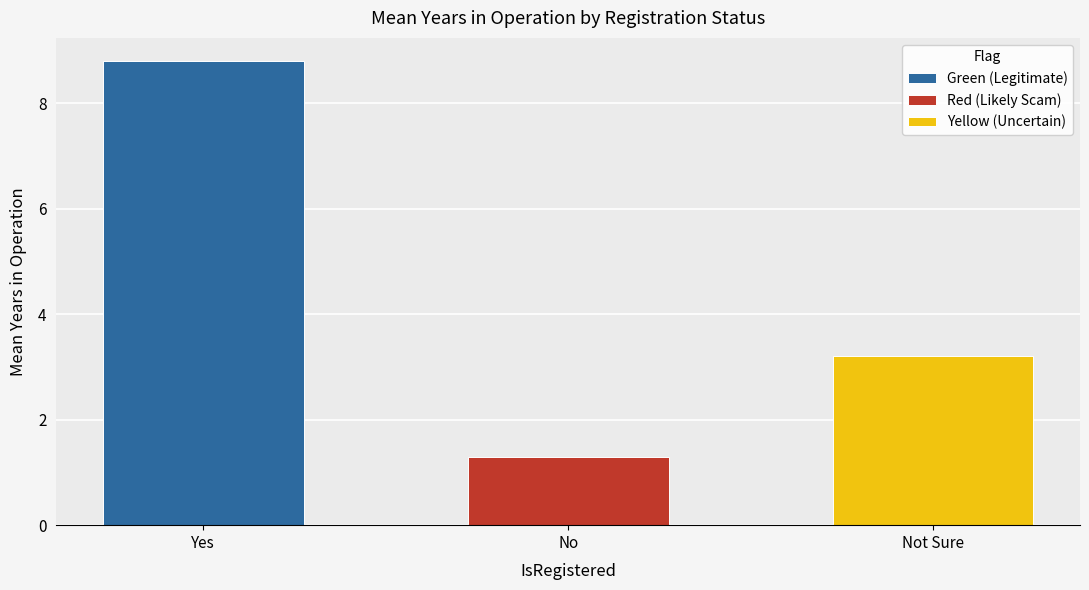

Is it true that Green (Legitimate) equals 11.6 at Yes?

False